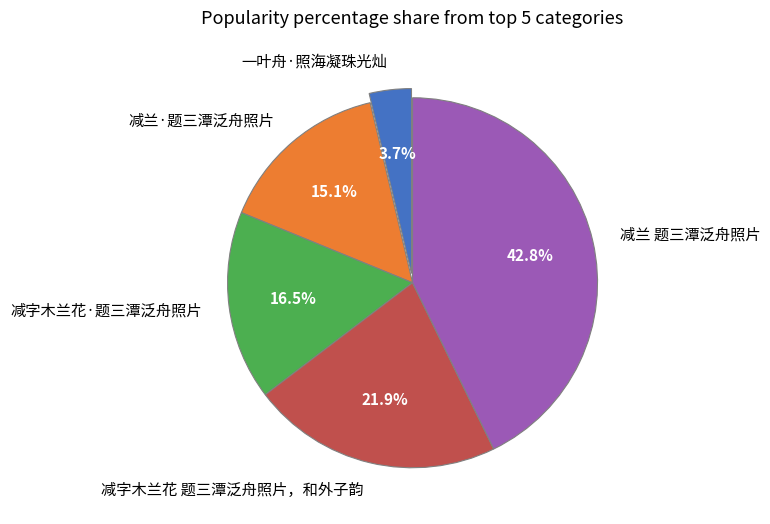

Approximately how many times larger is the value at 减兰 题三潭泛舟照片 compared to 减兰·题三潭泛舟照片?

2.8